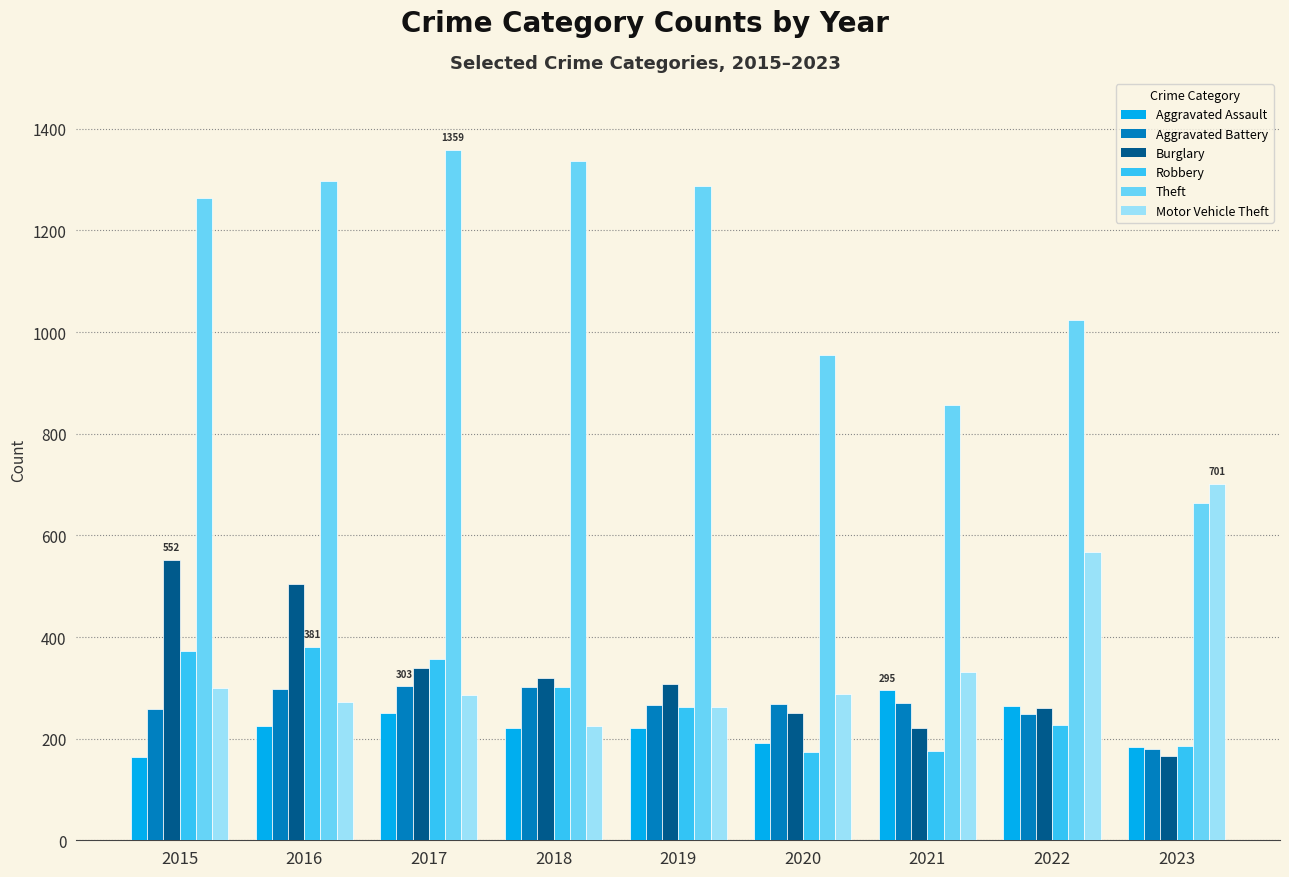

What is the minimum value shown in the chart?

164